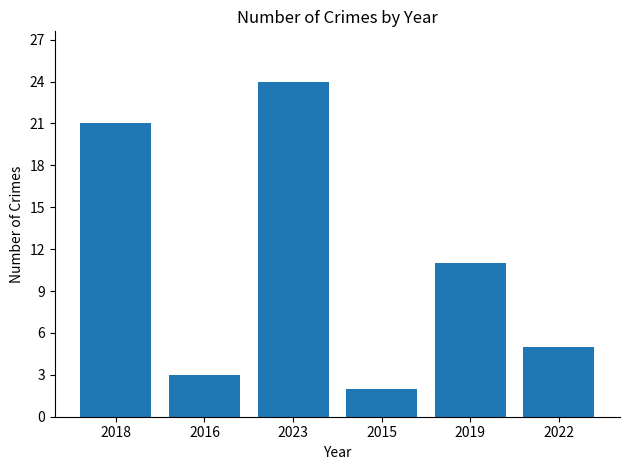

What is the label of the 2nd bar from the right?

2019